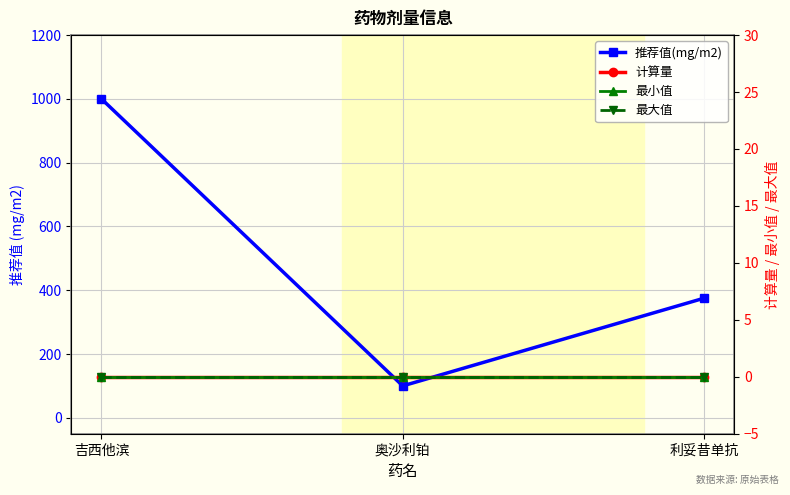

List the labels in order of 推荐值(mg/m2) value, smallest first.

奥沙利铂, 利妥昔单抗, 吉西他滨